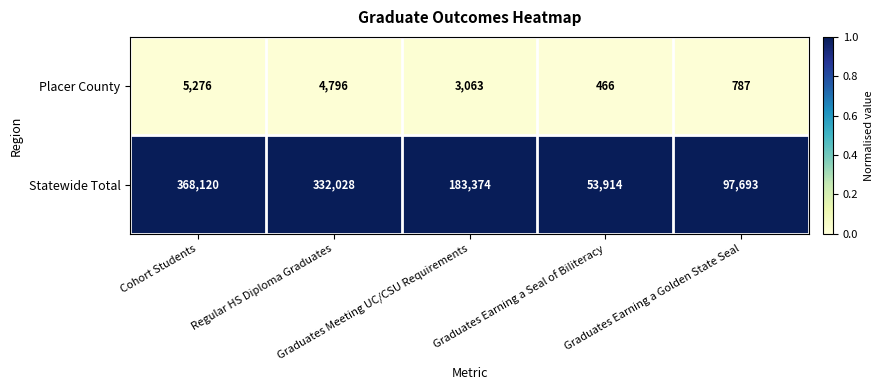

At how many categories does at least one series exceed 96681?

4